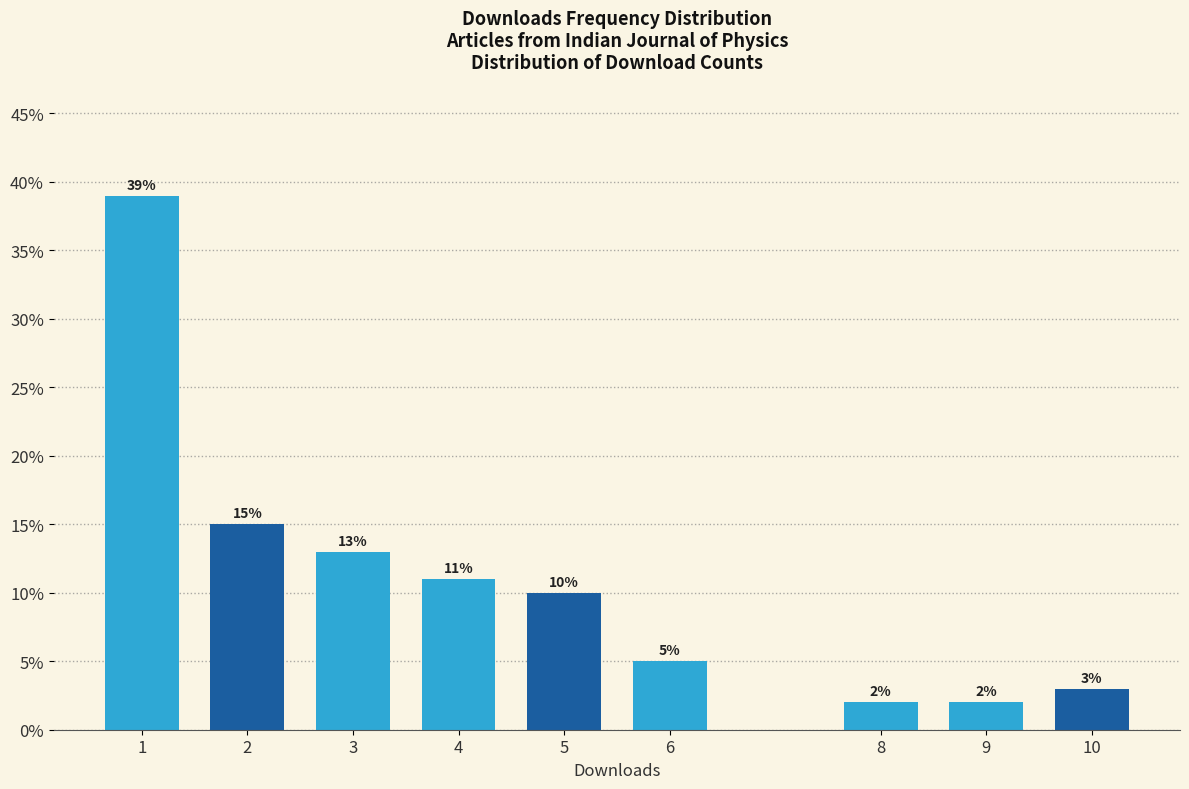

Reading left to right, list all the values displayed in this chart.

1=39	2=15	3=13	4=11	5=10	6=5	8=2	9=2	10=3